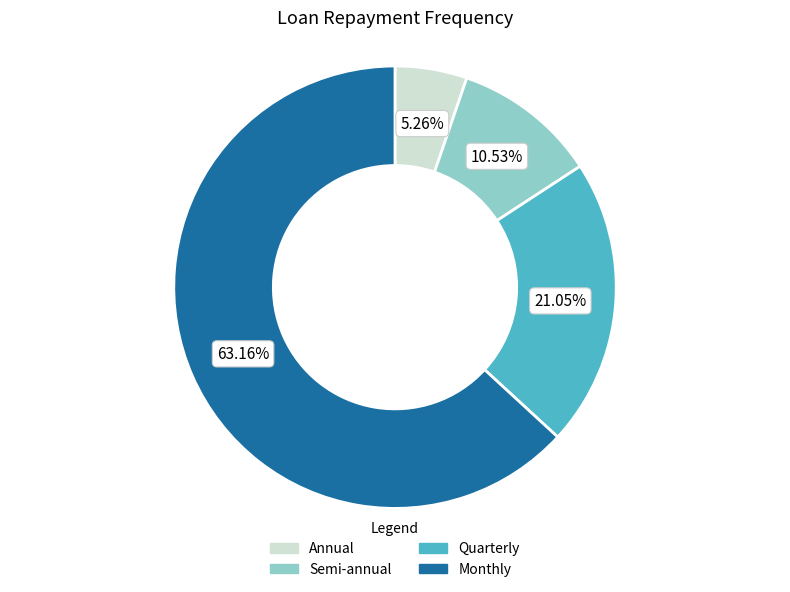

Is there any slice that represents more than half of the pie?

Yes